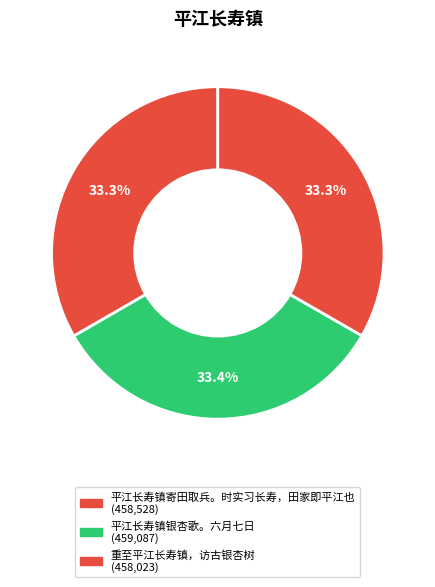

To the nearest percent, what portion does 重至平江长寿镇，访古银杏树 represent?

33%